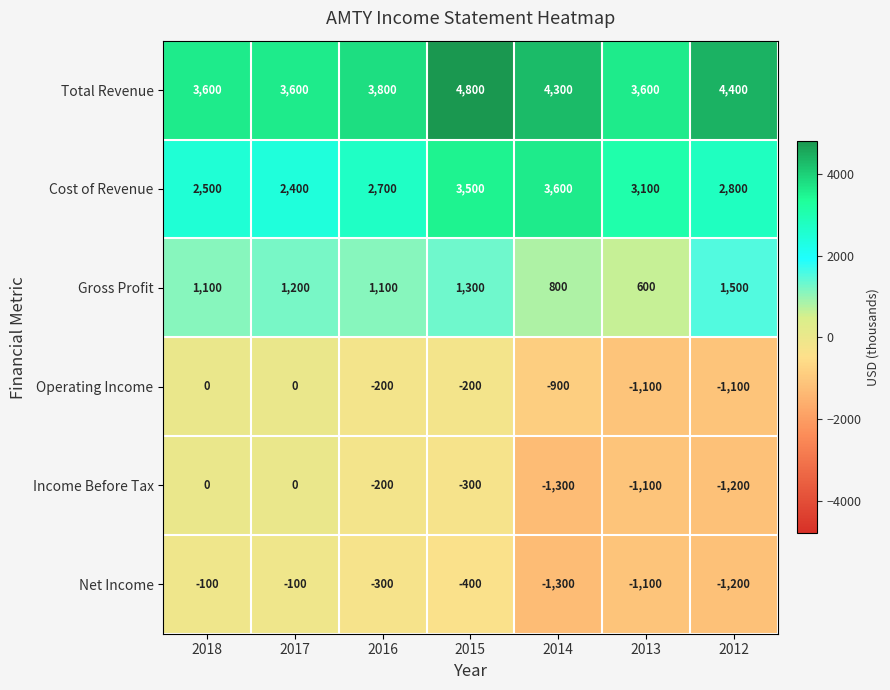

Which series has the largest total across all categories?

Total Revenue